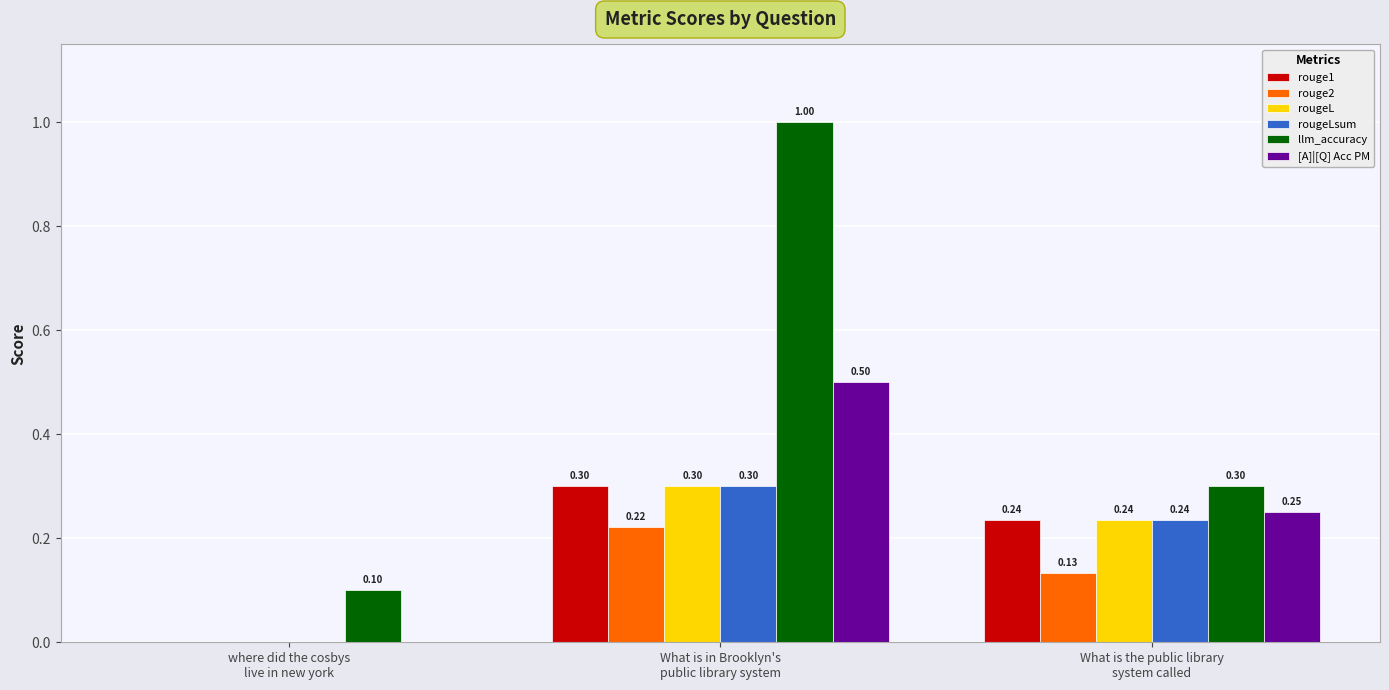

Does the chart contain stacked bars?

No